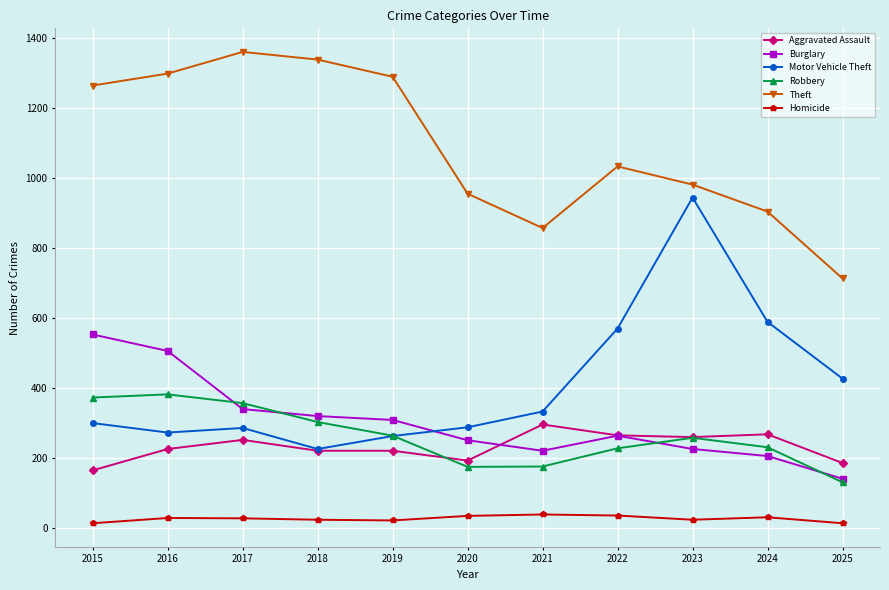

What is the sum of all Robbery values?

2867